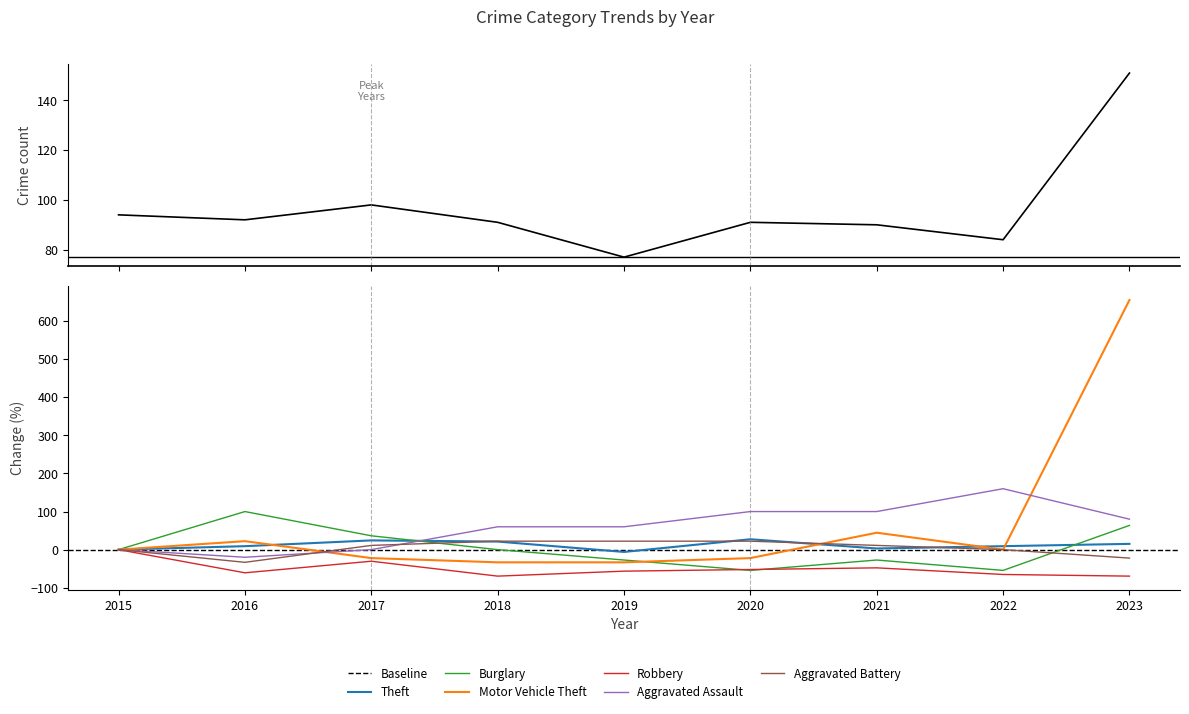

What is the sum of the Aggravated Assault values at 2018 and 2017?

60.0